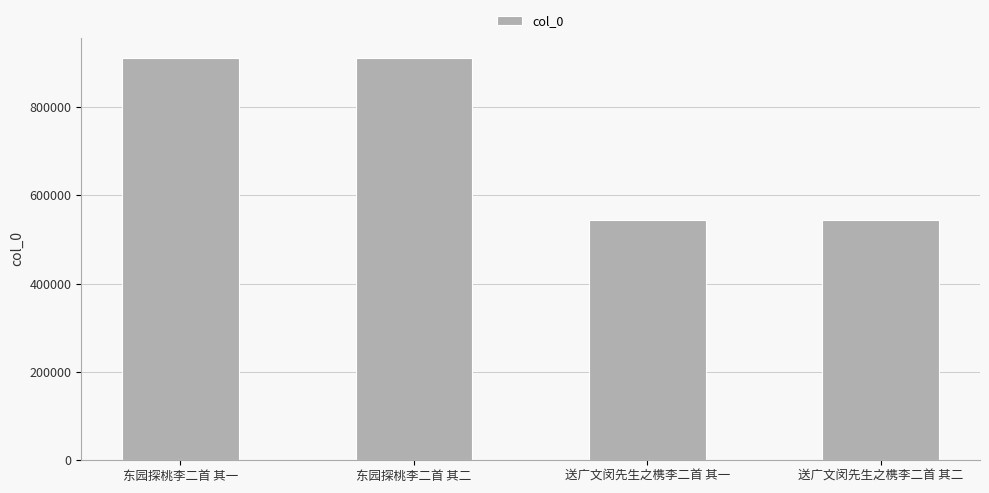

At which label does the data first exceed 912126?

东园探桃李二首 其一